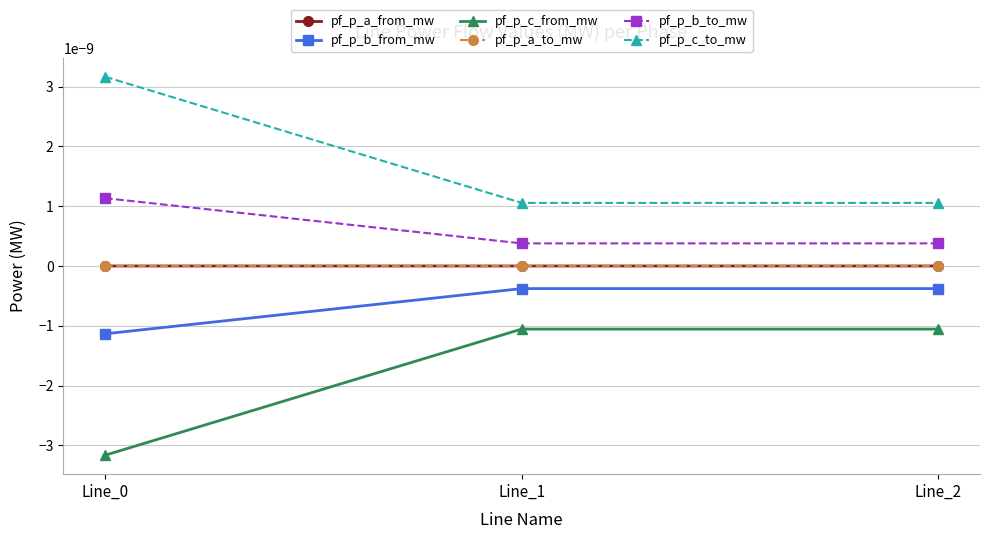

Is it true that pf_p_c_from_mw equals -0.0 at Line_2?

False